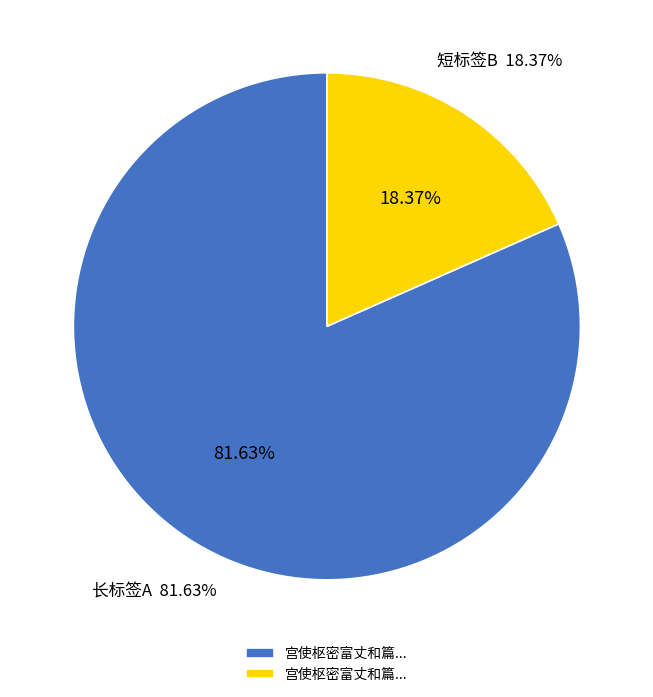

True or false: 宫使枢密富丈和篇高妙所谓压倒元白末句许予尤非所敢承谨用前韵叙谢 accounts for 82% of the total.

True